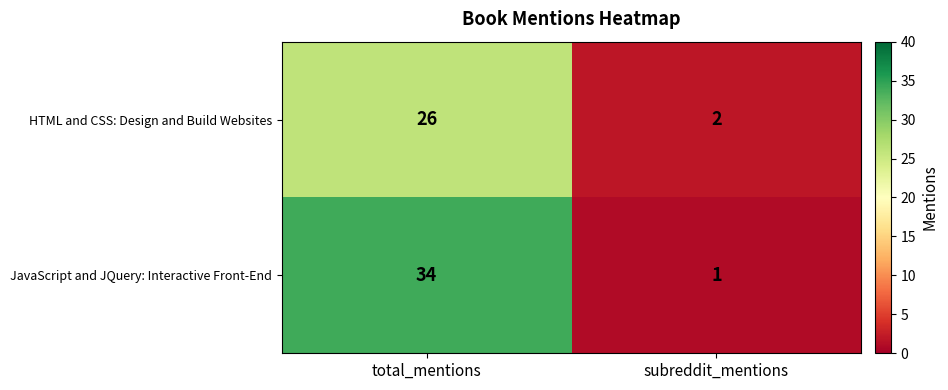

Rank the series at subreddit_mentions from lowest to highest value.

JavaScript and JQuery: Interactive Front-End, HTML and CSS: Design and Build Websites